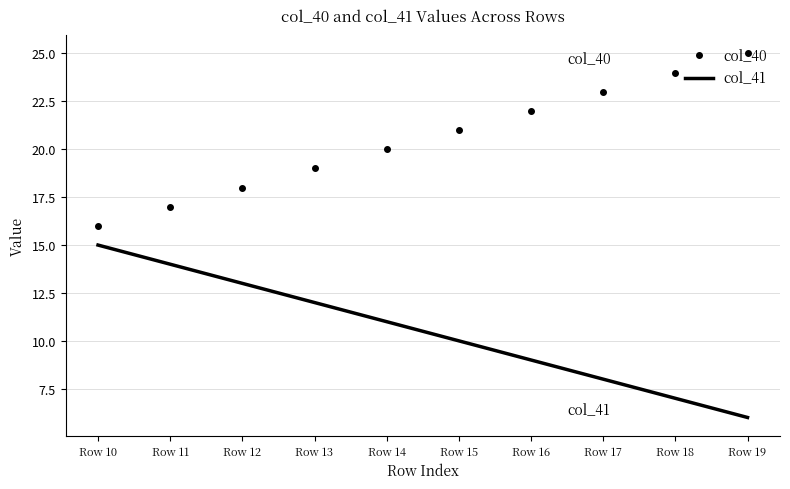

What are all the series names shown in the legend?

col_40, col_41